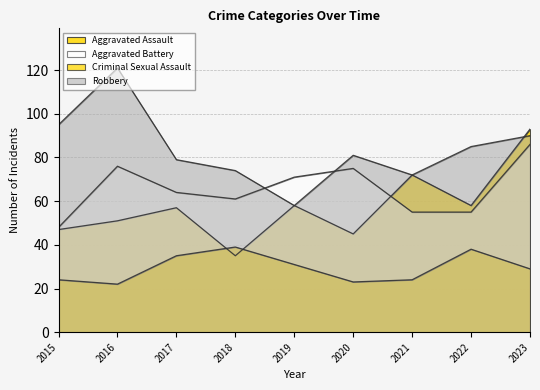

What are all the series names shown in the legend?

Aggravated Assault, Aggravated Battery, Criminal Sexual Assault, Robbery